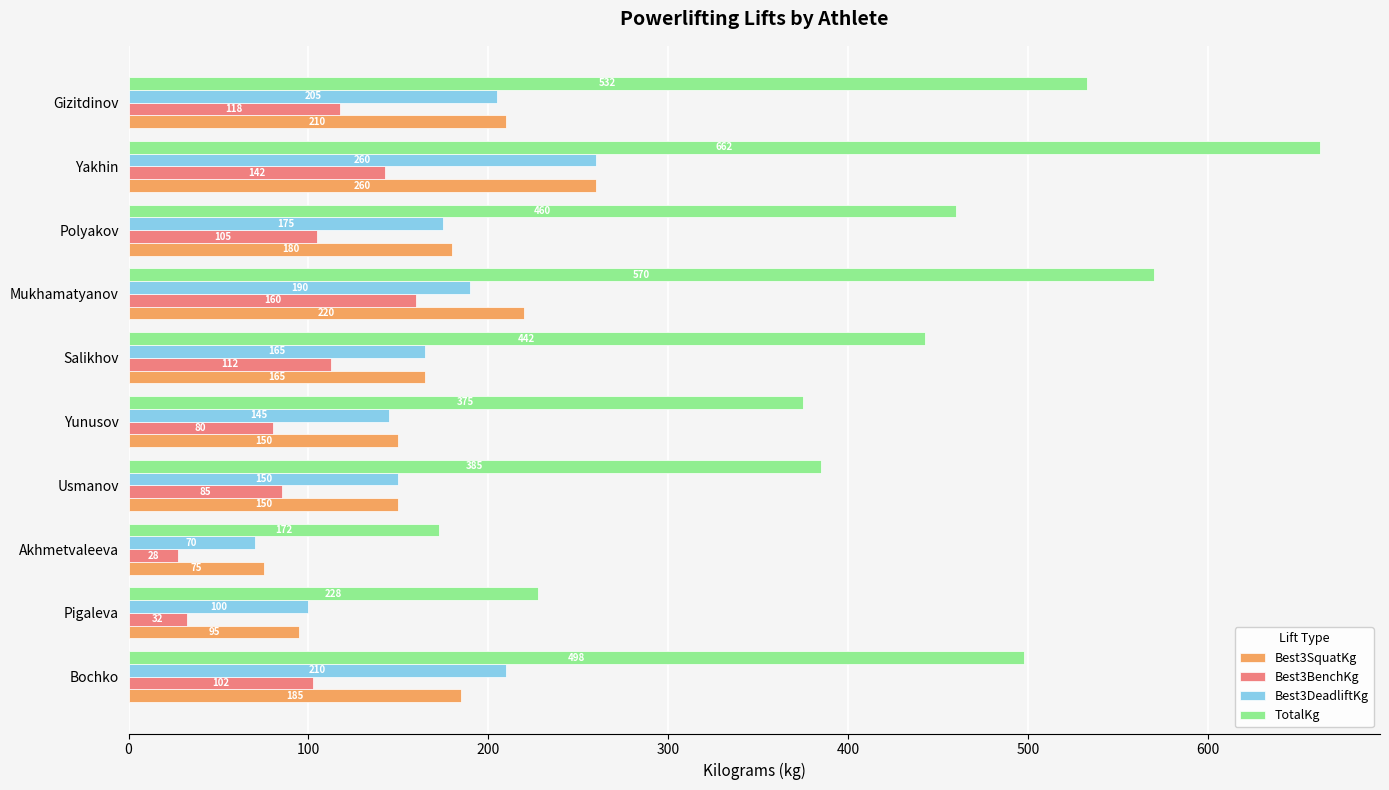

What is the sum of all TotalKg values?

4325.0